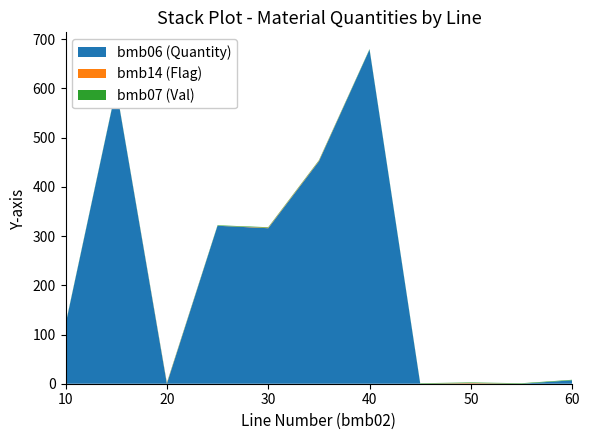

Reading left to right, list all the values displayed in this chart.

bmb06 (Quantity): 120.0	600.0	0.0	321.0	316.0	452.0	679.0	0.0	0.6	0.0	7.0
bmb14 (Flag): 0.0	0.0	1.0	0.0	1.0	1.0	0.0	0.0	1.0	0.0	0.0
bmb07 (Val): 1.0	1.0	1.0	1.0	1.0	1.0	1.0	1.0	1.0	1.0	1.0